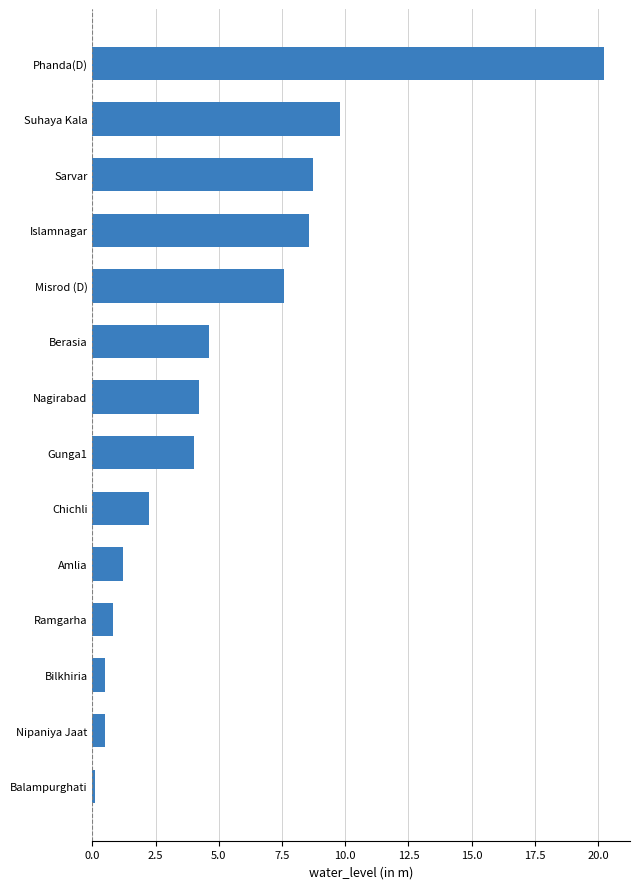

What is the difference between the maximum and minimum values?

20.1